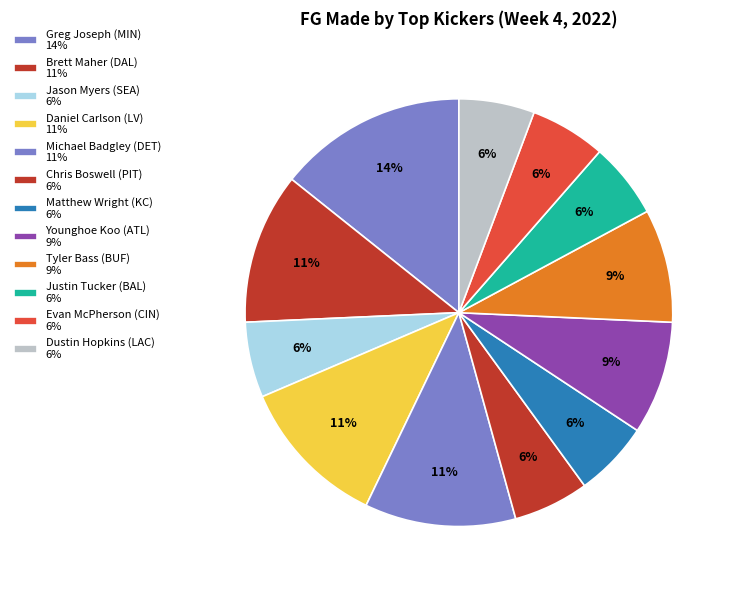

To the nearest percent, what percentage of the pie is Jason Myers (SEA)?

6%